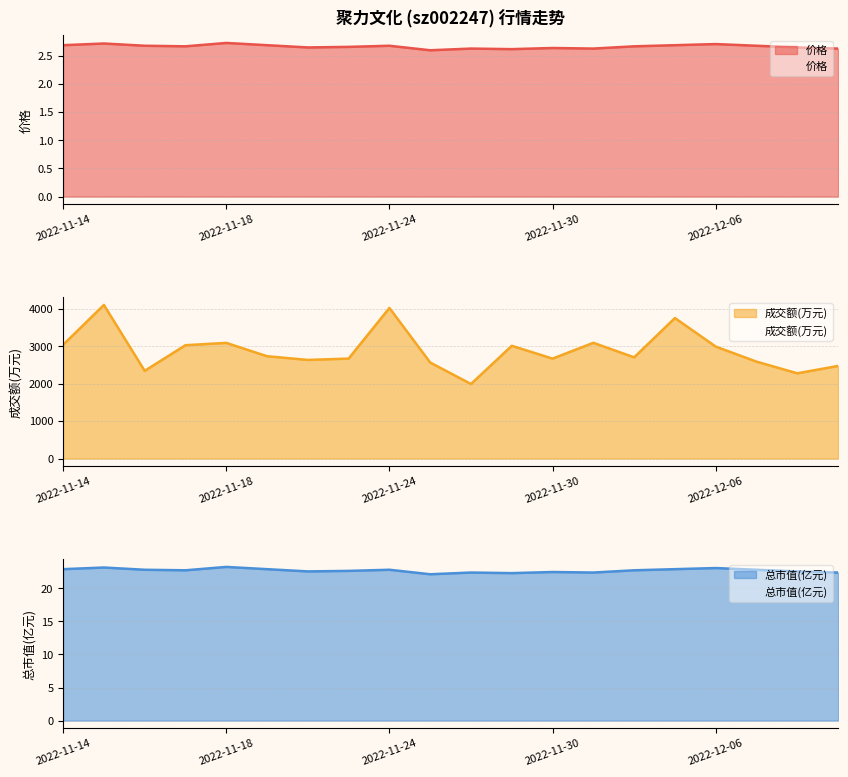

What is the difference between the maximum and minimum values in the 成交额(万元) series?

2110